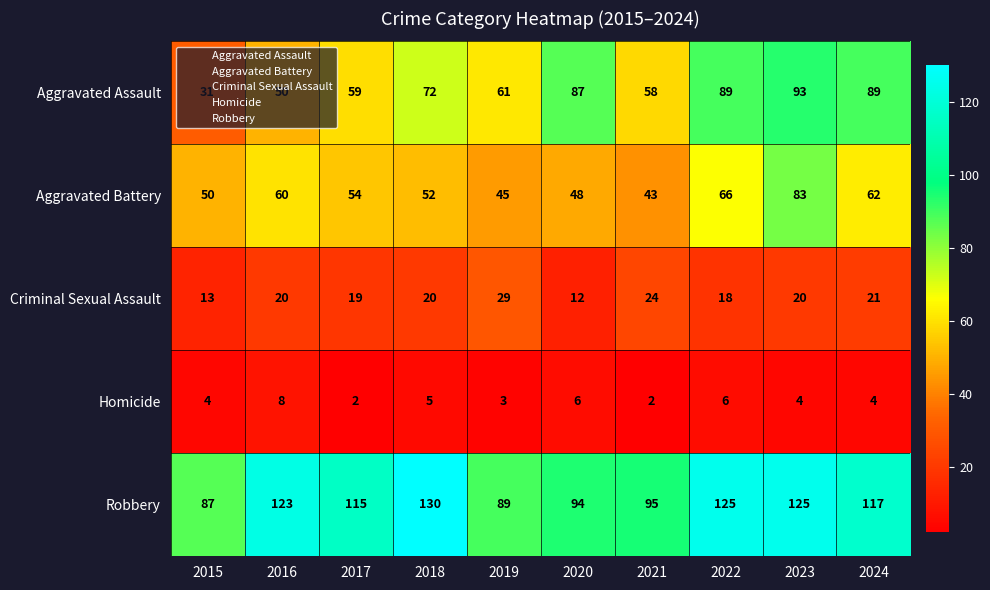

What is the minimum value for Aggravated Battery?

43